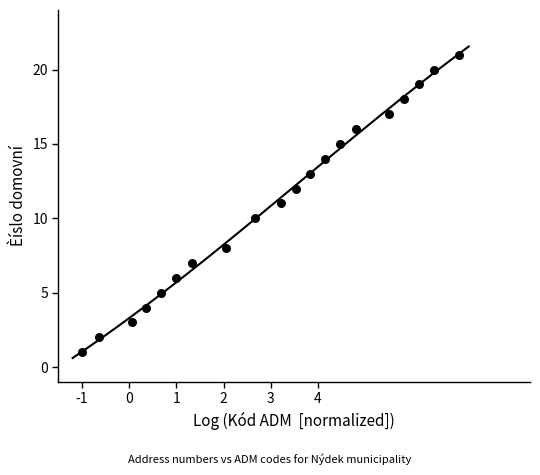

What is the range of Y values (max minus min)?

20